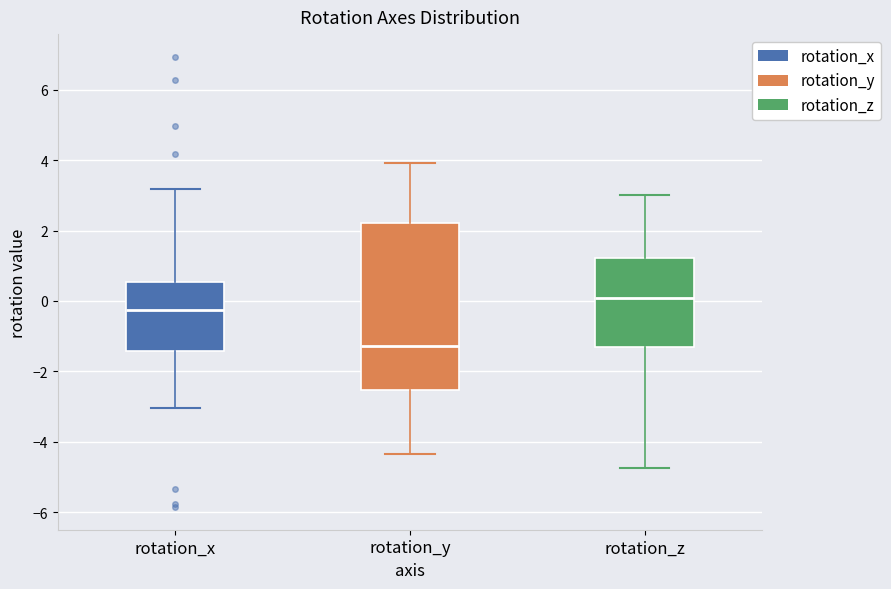

Reading left to right, read every box against the y-axis: the position of its median line, the range the box covers, and the ends of its whiskers. The values are not printed on the chart, so give them approximately, as read against the axis.

rotation_x: median -0.2, box -1.4 to 0.6, whiskers -3.0 to 3.2
rotation_y: median -1.2, box -2.6 to 2.2, whiskers -4.4 to 4.0
rotation_z: median 0.0, box -1.4 to 1.2, whiskers -4.8 to 3.0